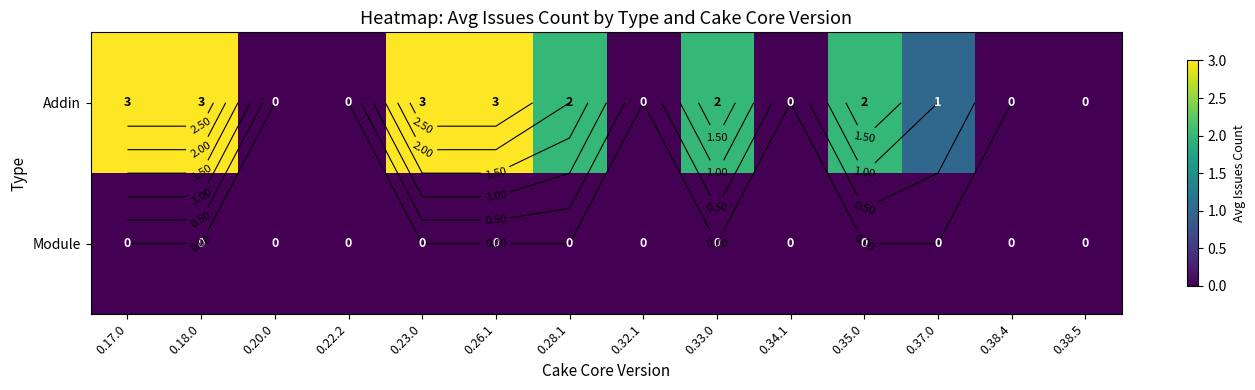

Which series has the largest total across all categories?

Addin